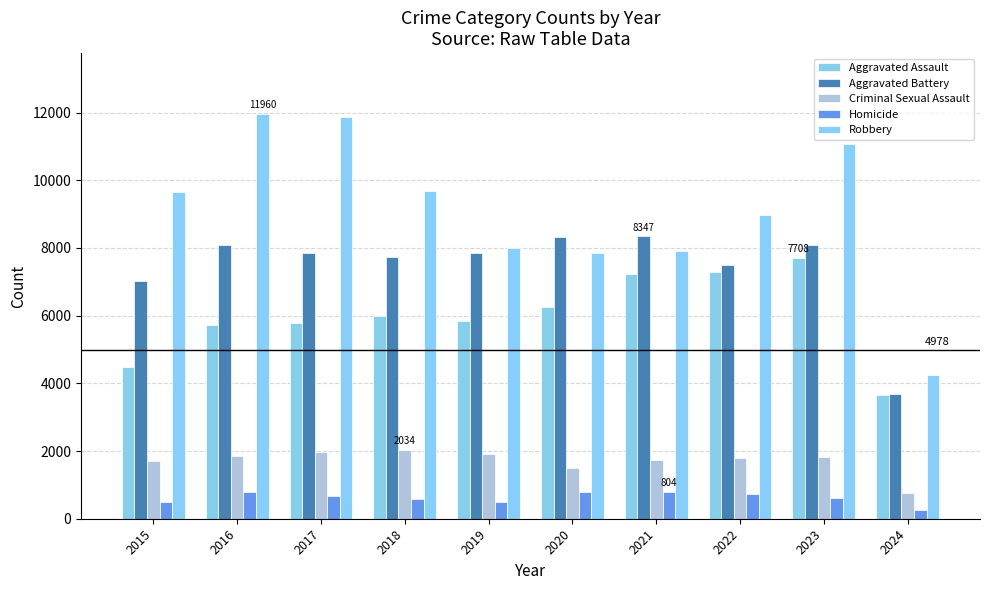

List the labels in order of Robbery value, largest first.

2016, 2017, 2023, 2018, 2015, 2022, 2019, 2021, 2020, 2024